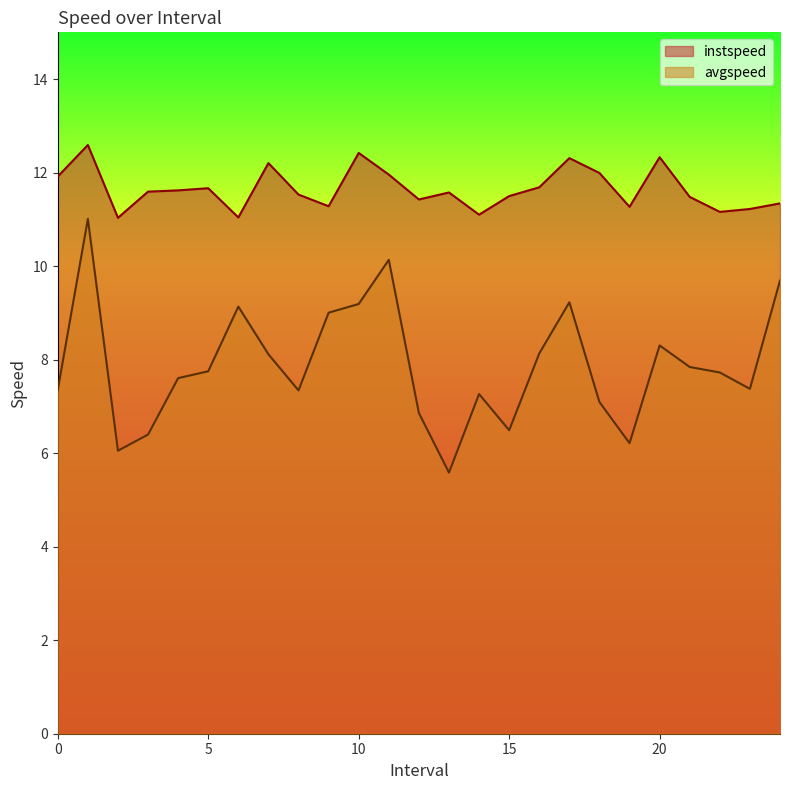

Where is the first local maximum for instspeed?

1.0